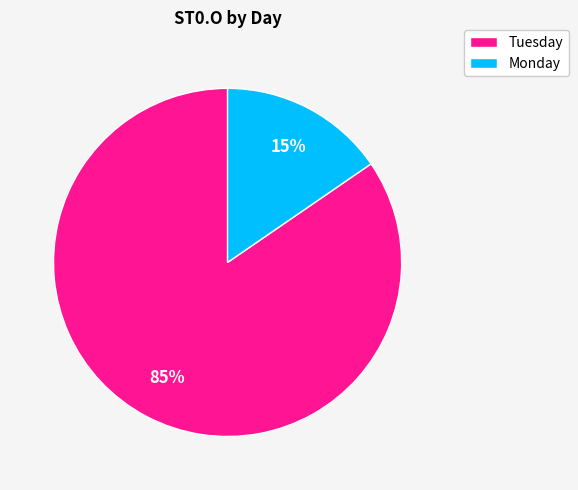

Rank the categories by value from lowest to highest.

Monday, Tuesday